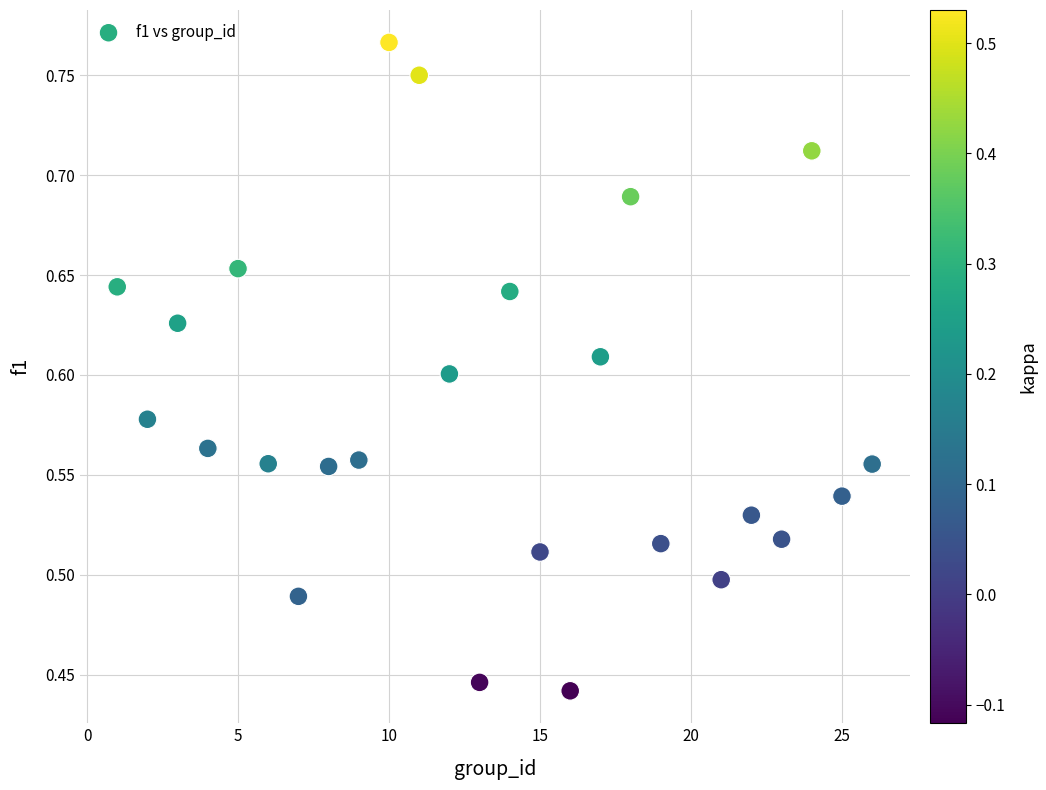

What is the range of Y values (max minus min)?

0.3